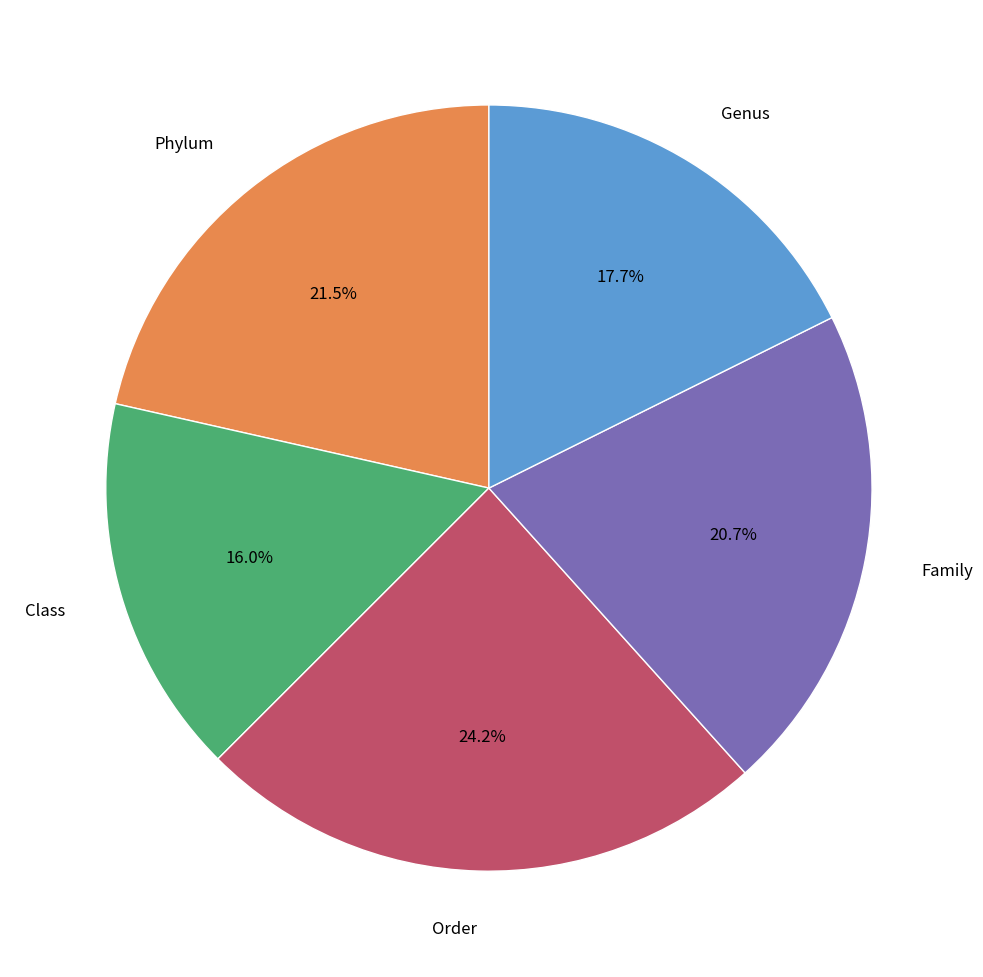

Is there a majority slice in this chart?

No